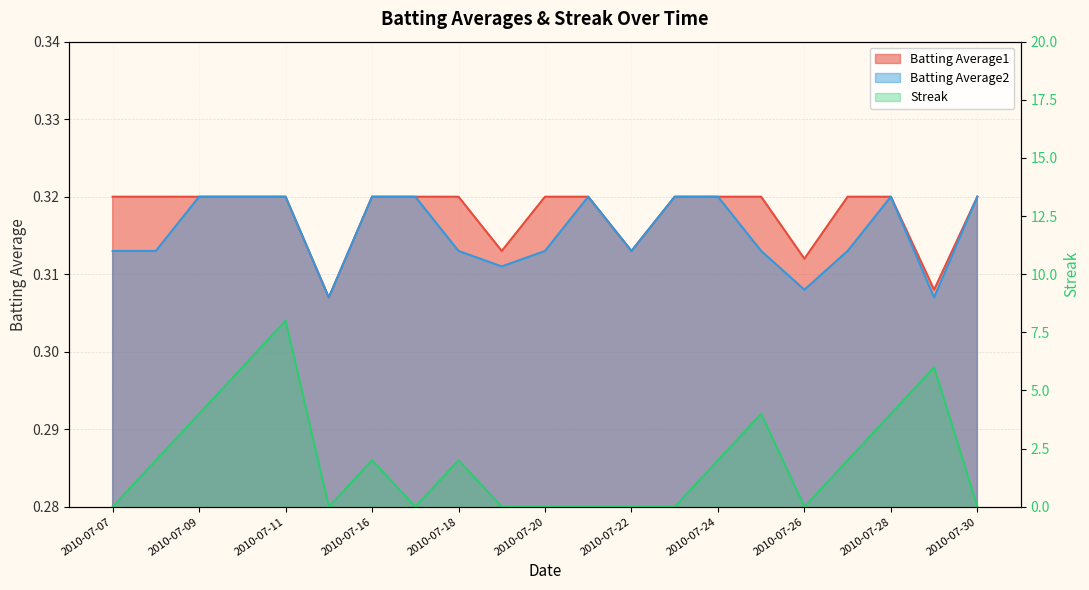

What is the total value across all series at 2010-07-22?

0.6